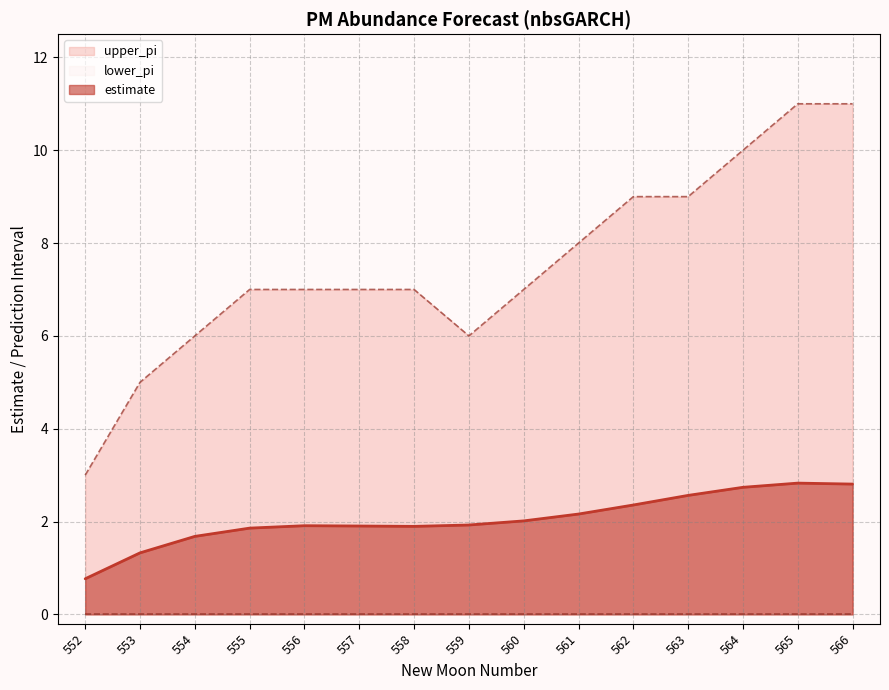

At which label does estimate first exceed 1?

553